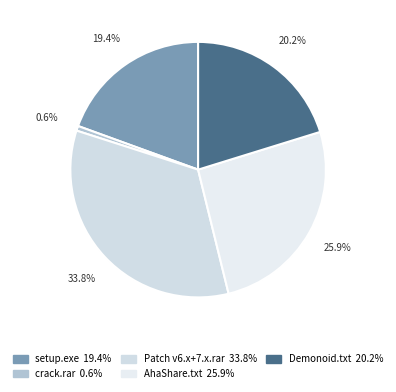

Count the number of slices in the pie.

5